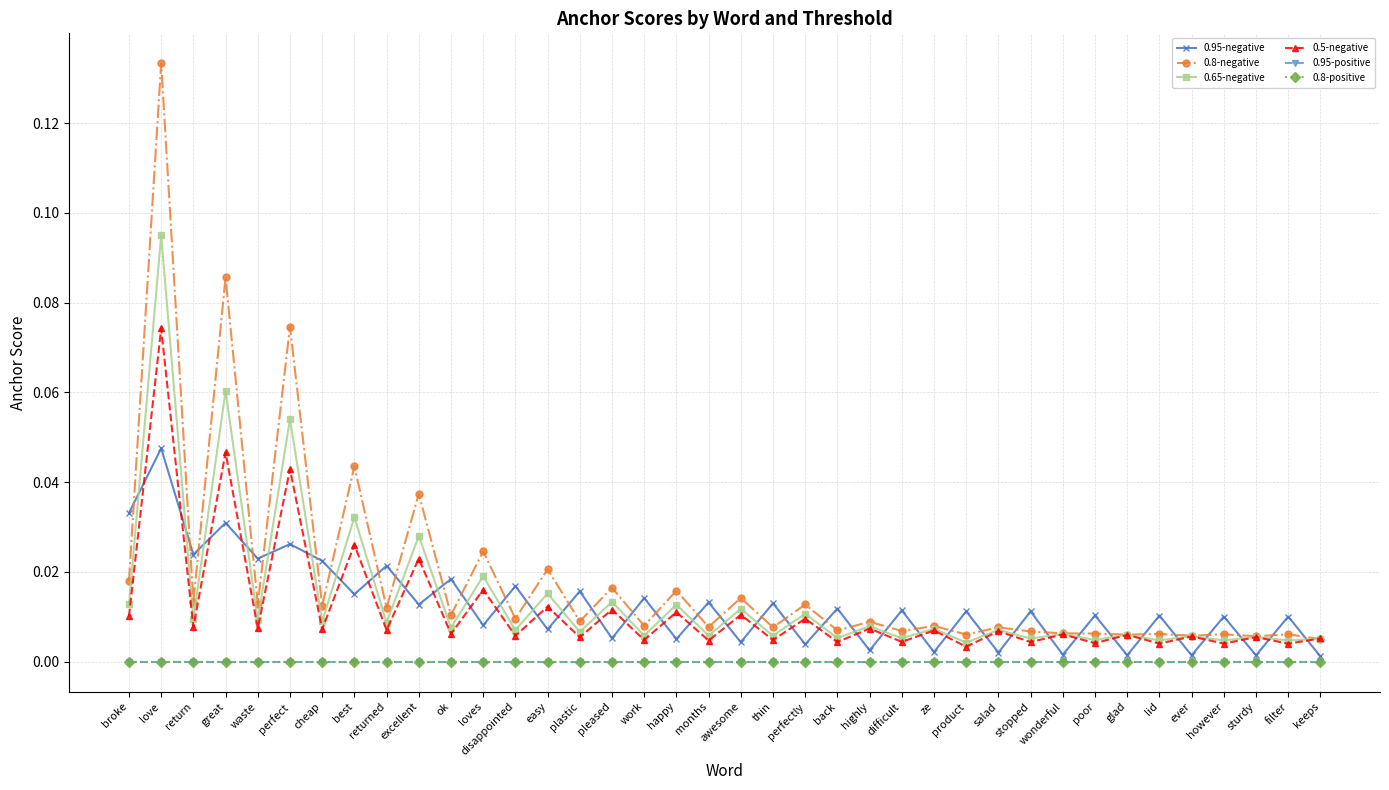

Does the chart have visible grid lines?

Yes